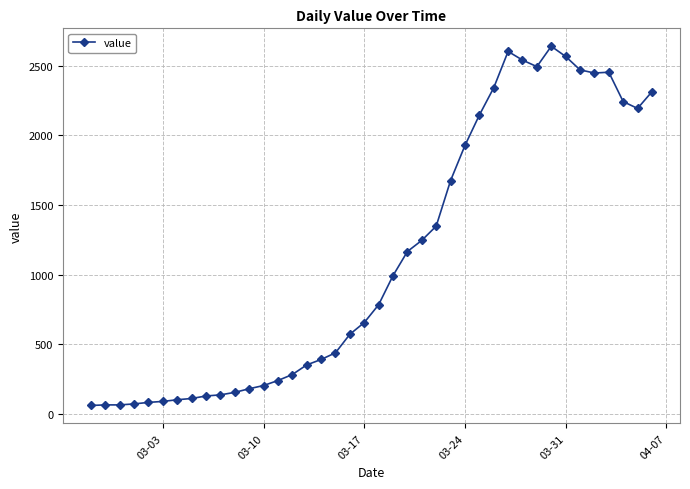

What is the smallest value displayed?

61